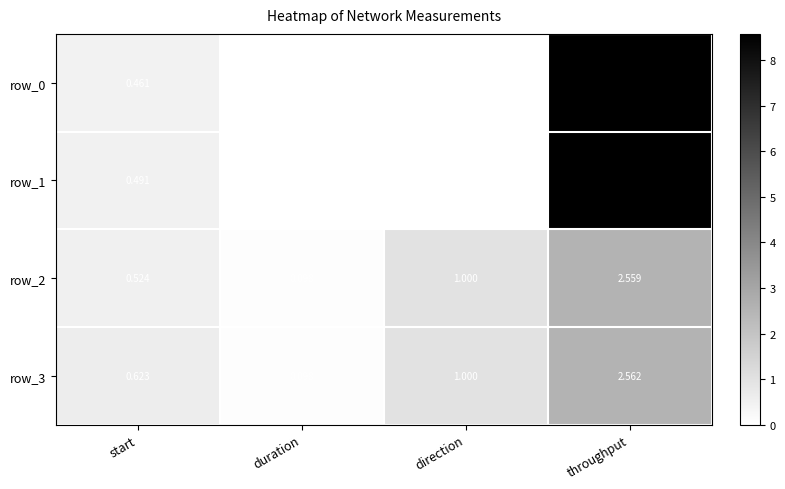

At which category does the chart reach its minimum across all series?

direction